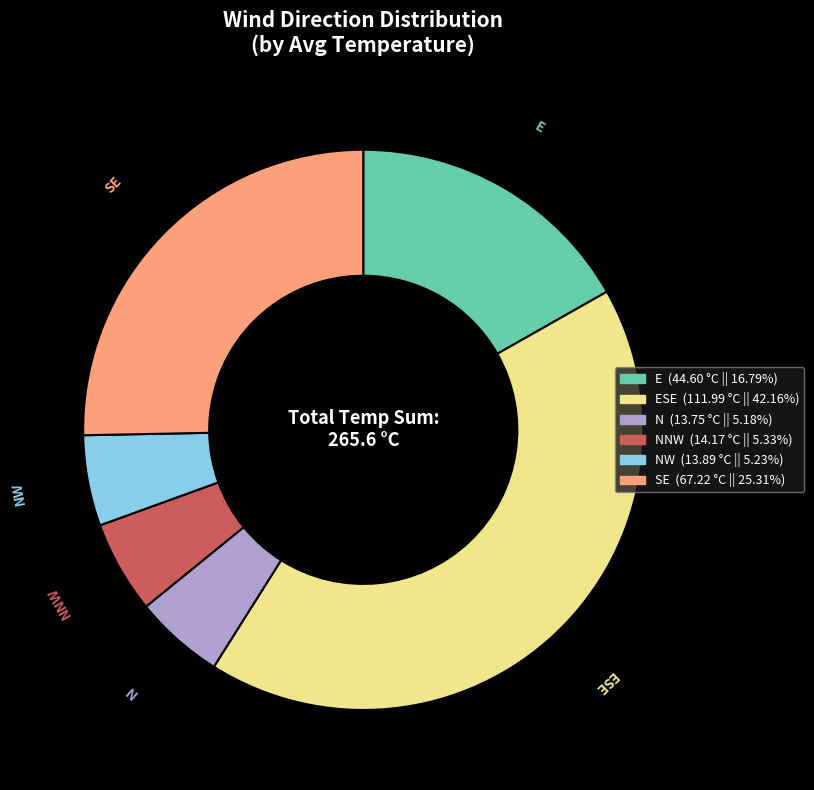

Count the number of slices in the pie.

6